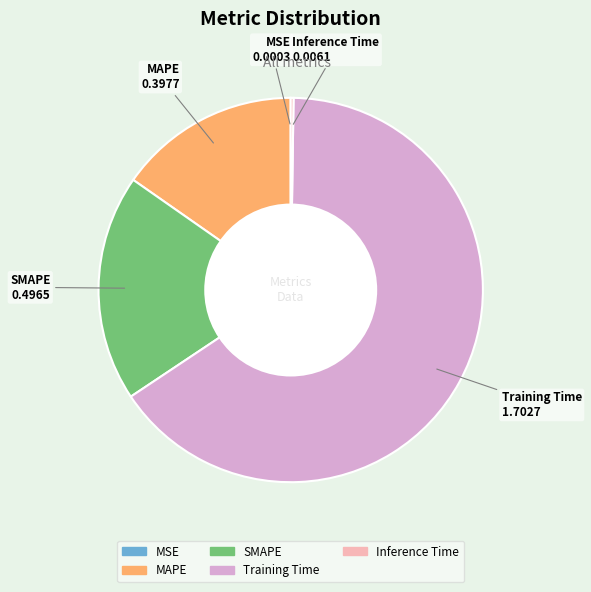

Between Training Time and SMAPE, which is larger?

Training Time